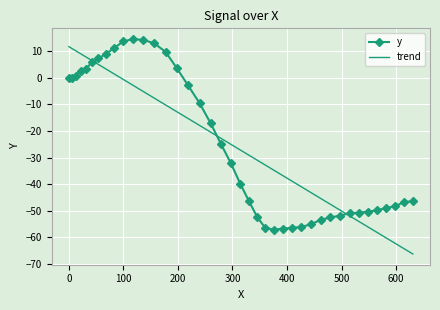

What is the minimum value shown in the chart?

-66.2